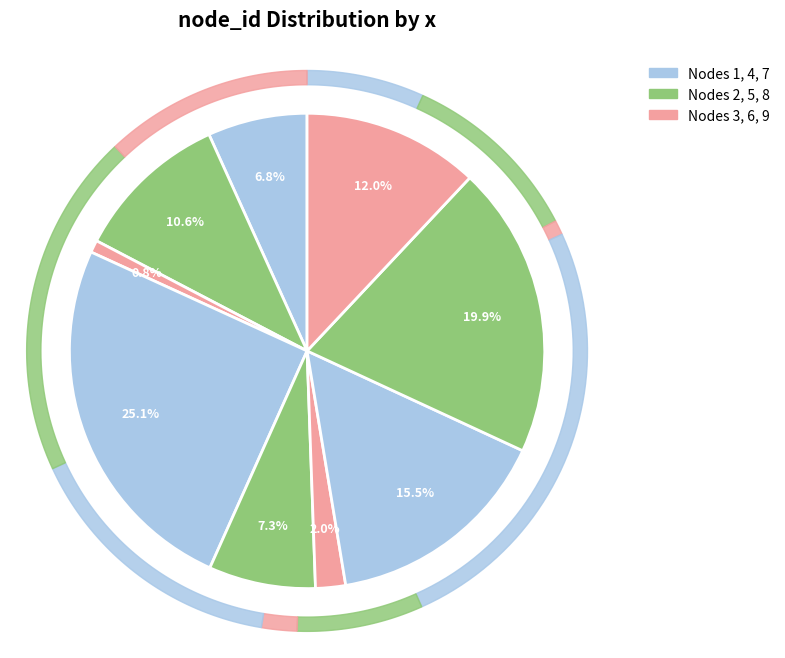

Approximately how many times larger is the value at 7 compared to 3?

18.5